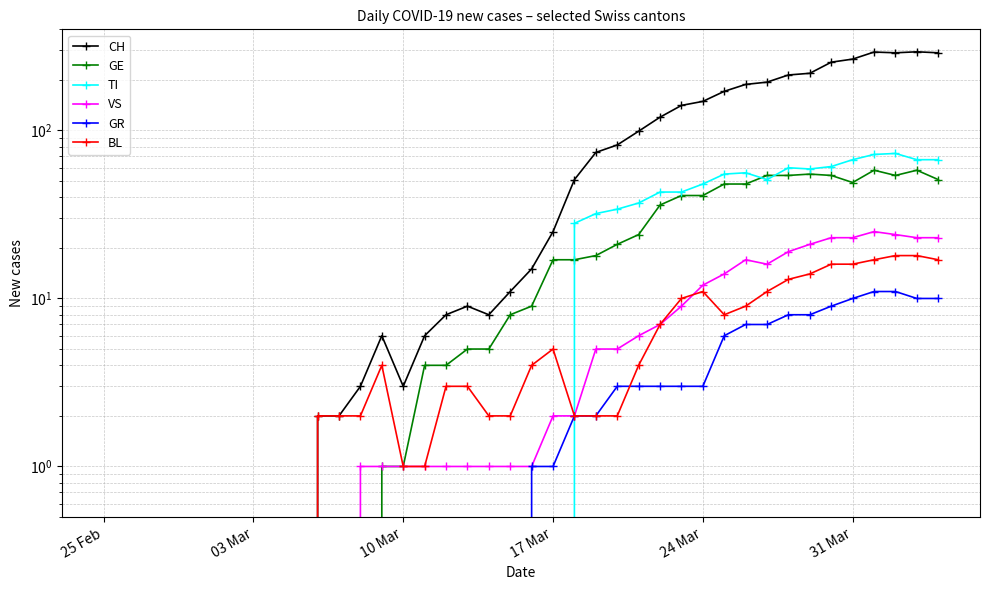

In BL, how many points are lower than both neighbors (excluding endpoints)?

1